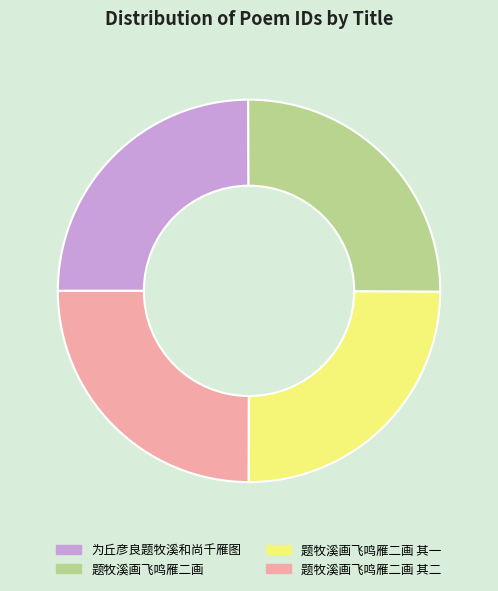

The 题牧溪画飞鸣雁二画 其二 slice represents 25% of the pie. True or false?

True